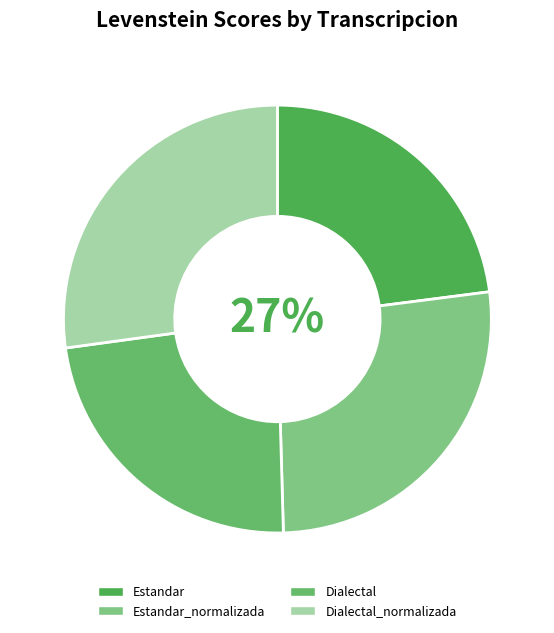

Is it true that Dialectal is 18% of the pie?

False